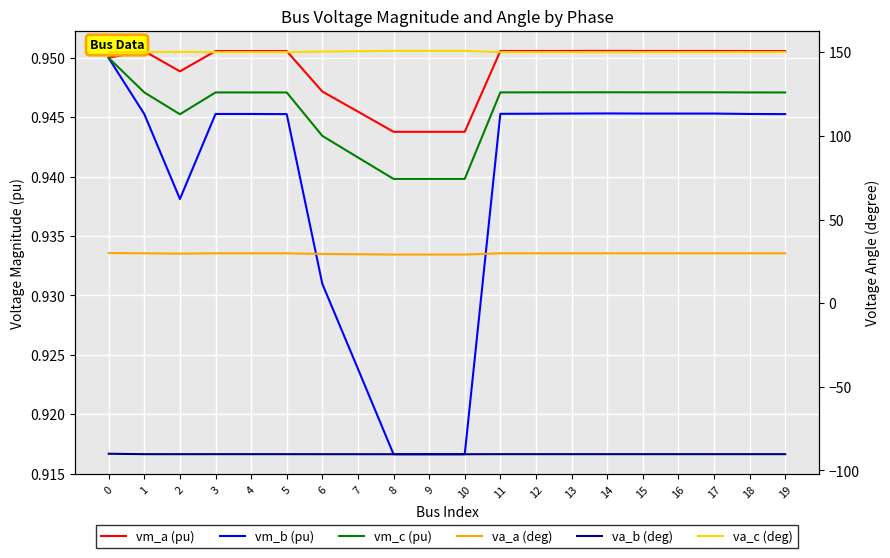

Is it true that va_b (deg) equals -46.4 at 11?

False